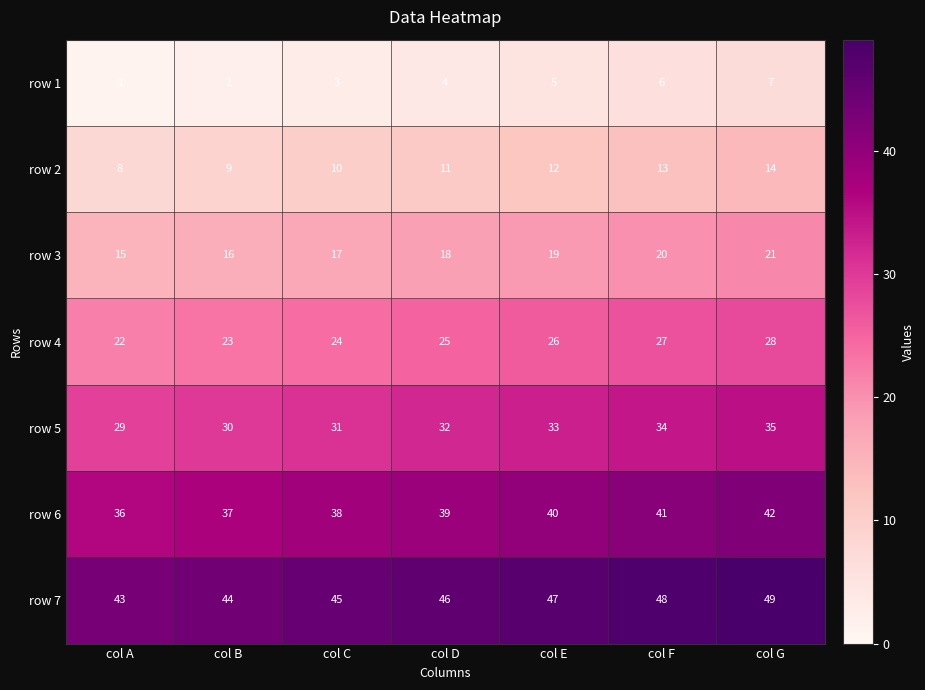

Where is row 5 nearest to the value 32?

col D